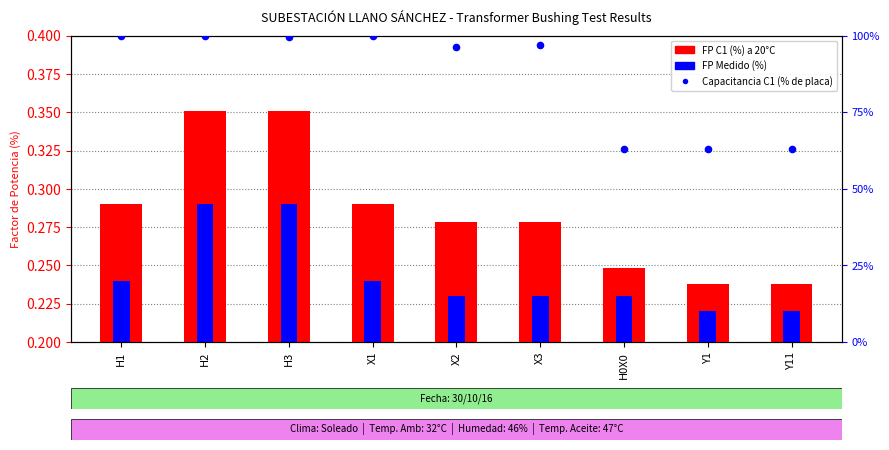

Is the value of FP Medido (%) at X1 greater than the value of FP C1 (%) a 20°C at Y1?

Yes